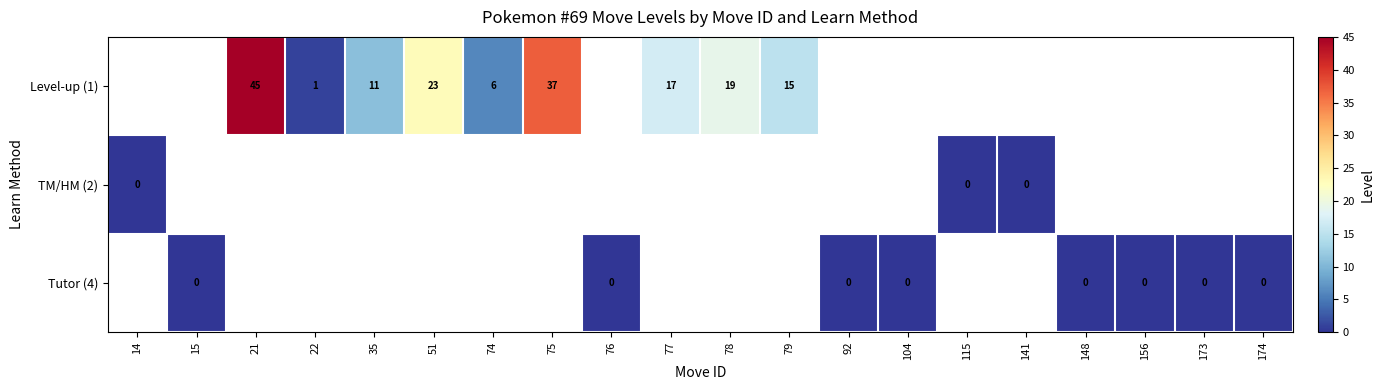

The Level-up (1) series shows 17 at 77. True or false?

True